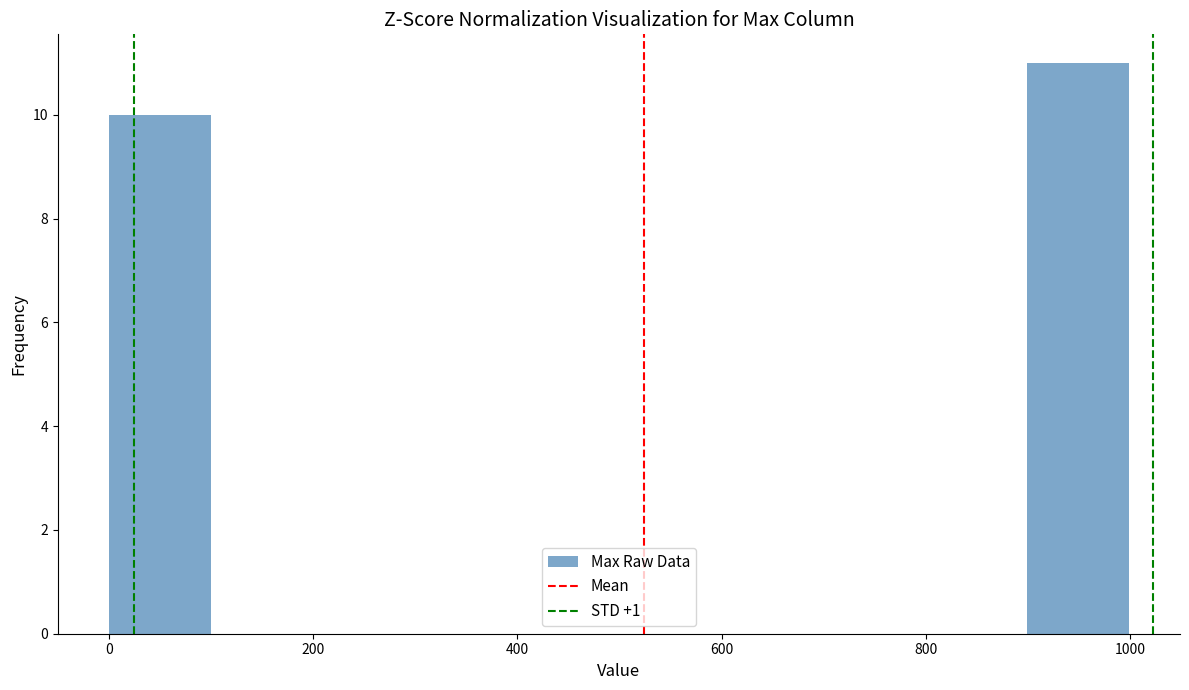

Over which range of the x-axis is the bar tallest?

900 to 1000